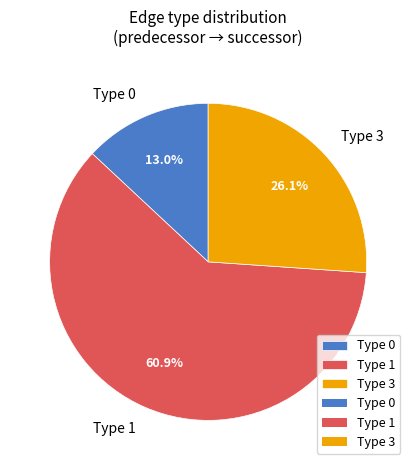

Count the number of slices in the pie.

3